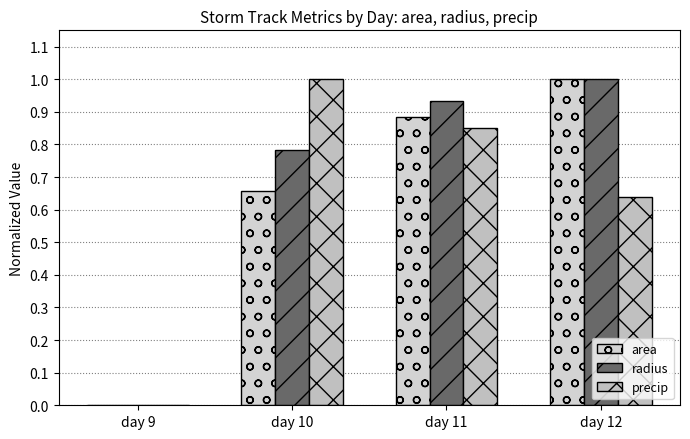

How many series are shown in this chart?

3